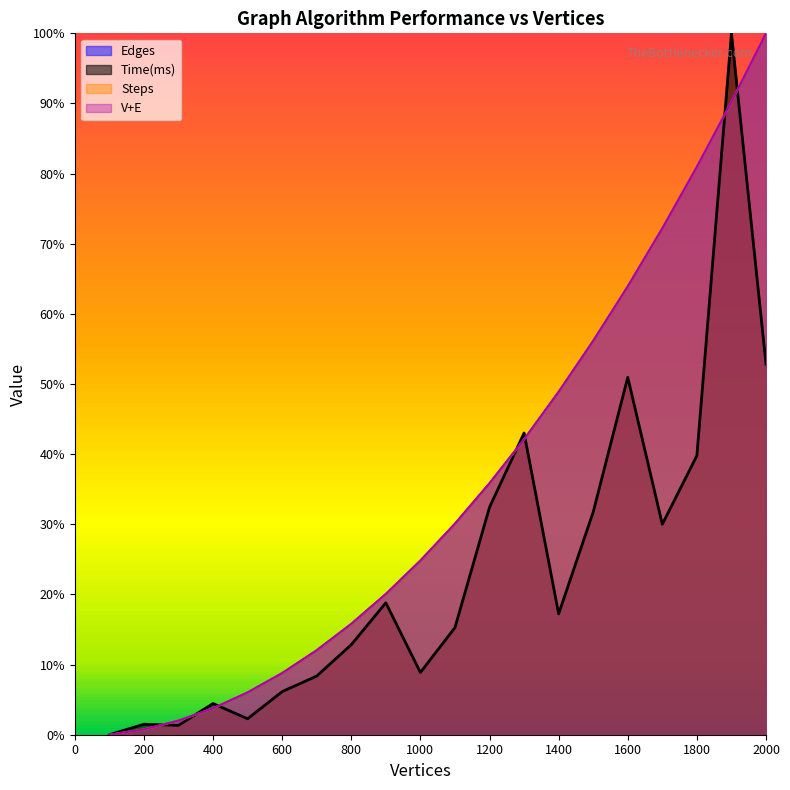

Does the chart display data point markers on the line(s)?

No